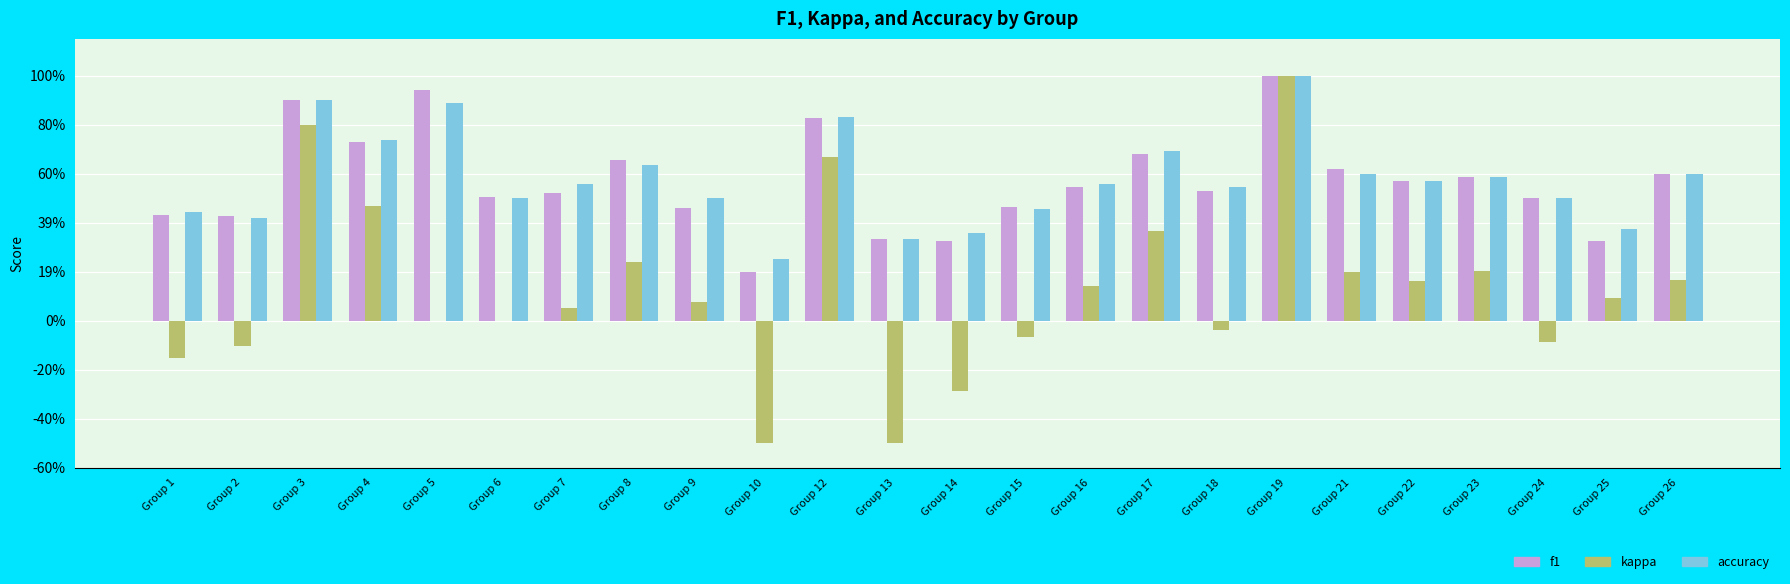

What are all the series names shown in the legend?

f1, kappa, accuracy